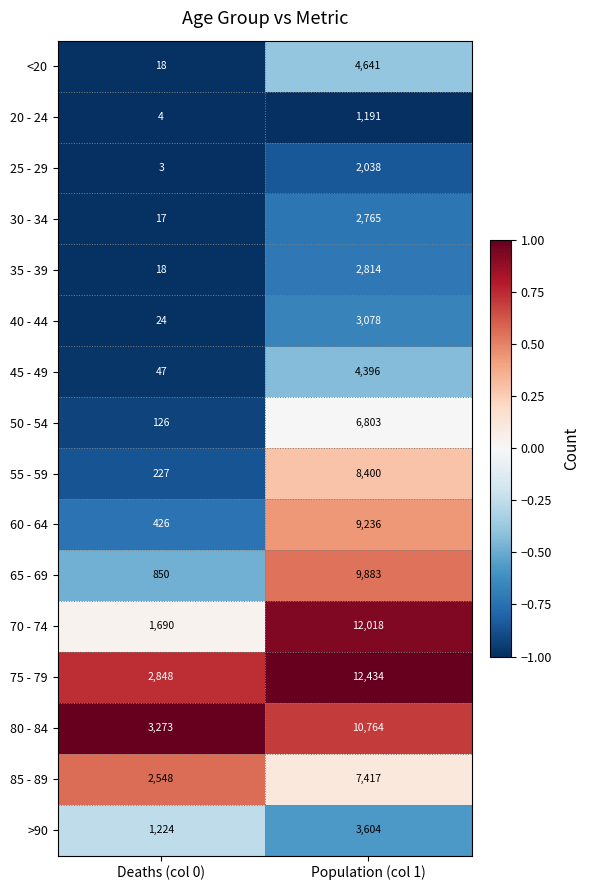

At which category is the sum across all series the highest?

Population (col 1)